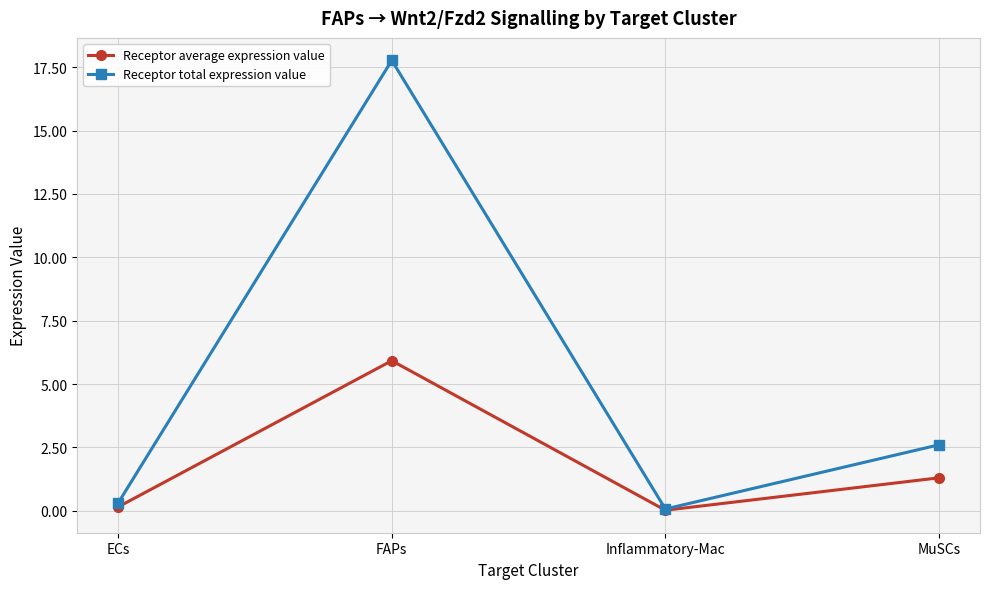

What is the label of the 2nd point from the right?

Inflammatory-Mac